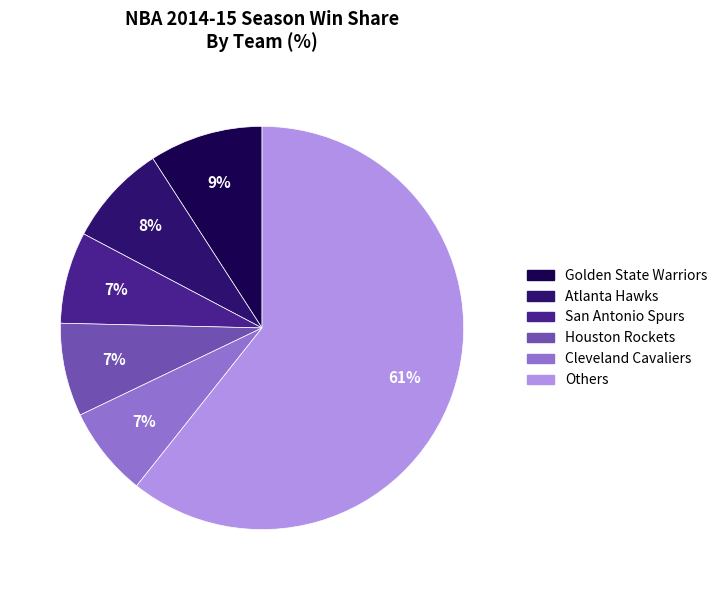

Does any single category account for the majority?

Yes